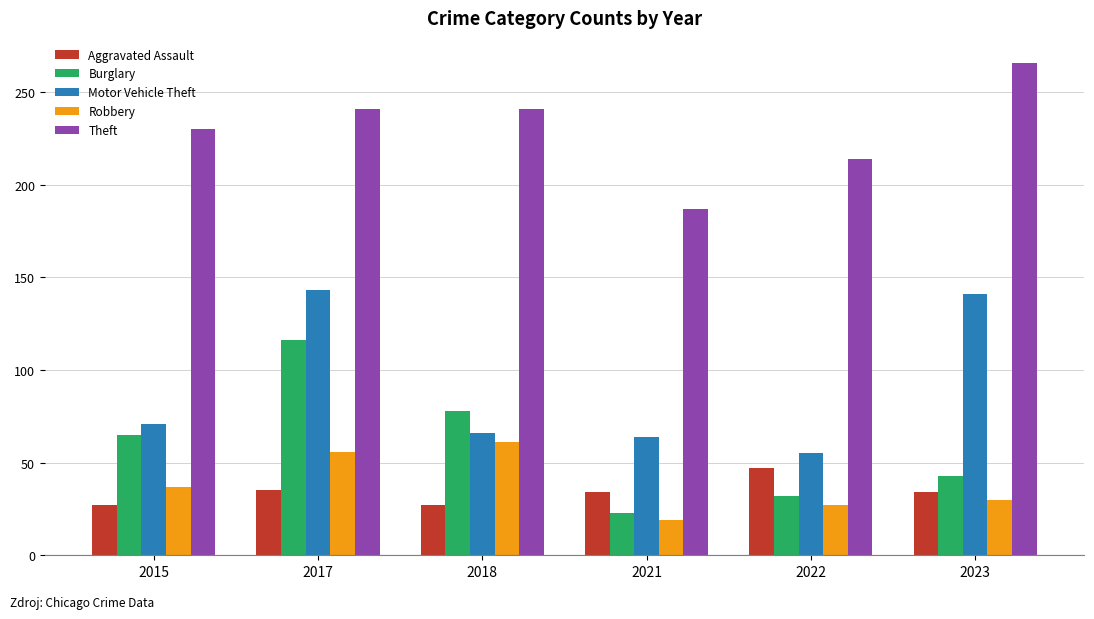

How many bars are there in each group?

5